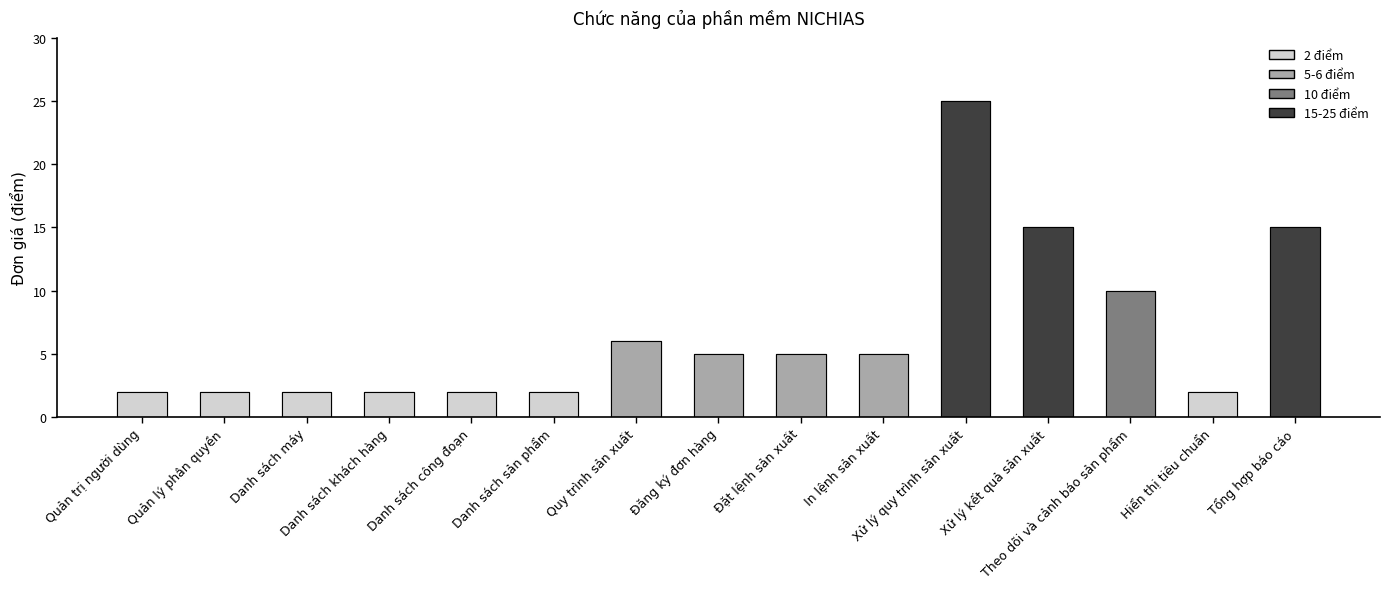

Count the number of values greater than 5.

5